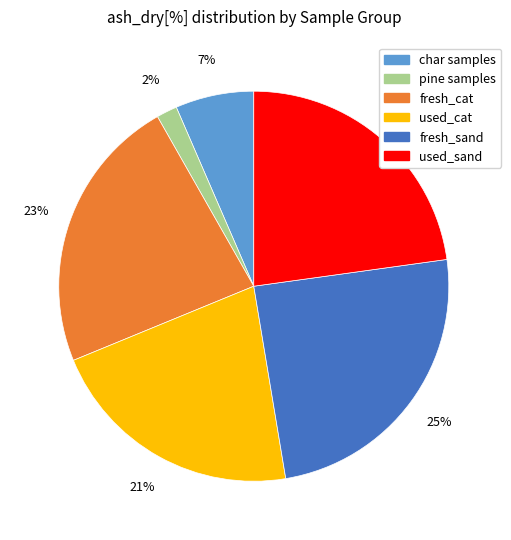

To the nearest percent, what is the average slice percentage?

17%